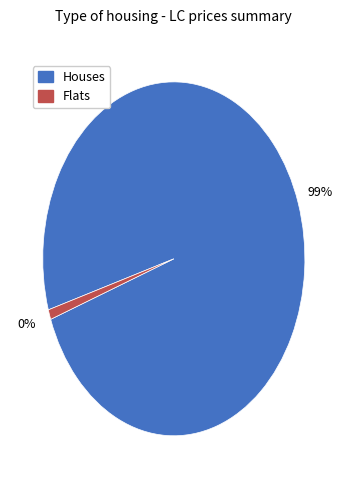

True or false: 1 accounts for 12% of the total.

False